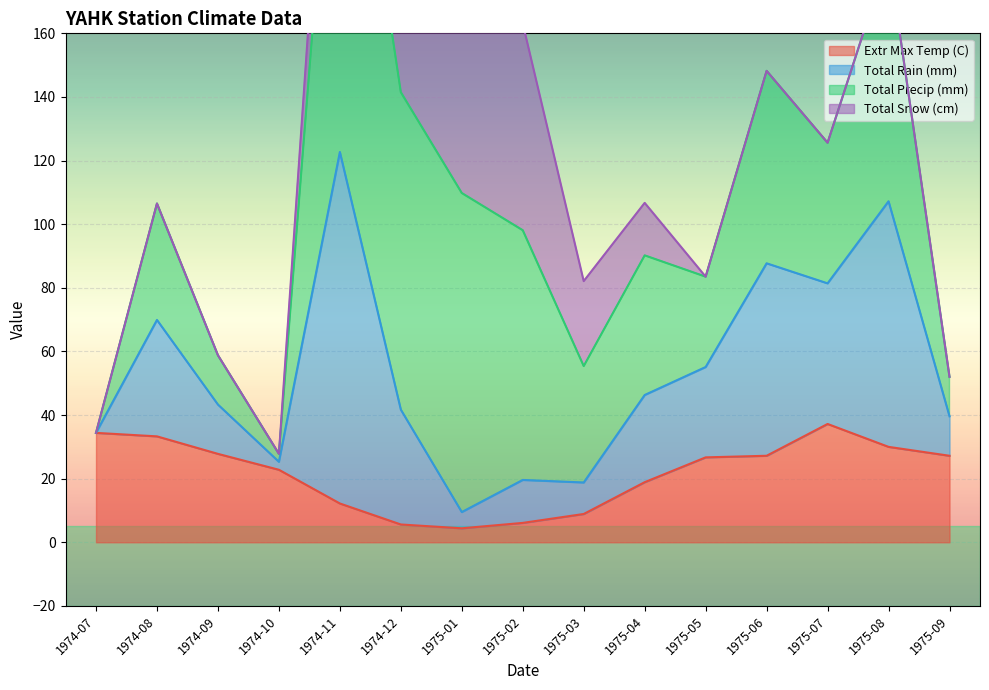

True or false: Total Precip (mm) has a value of 54.8 at 1975-03.

False